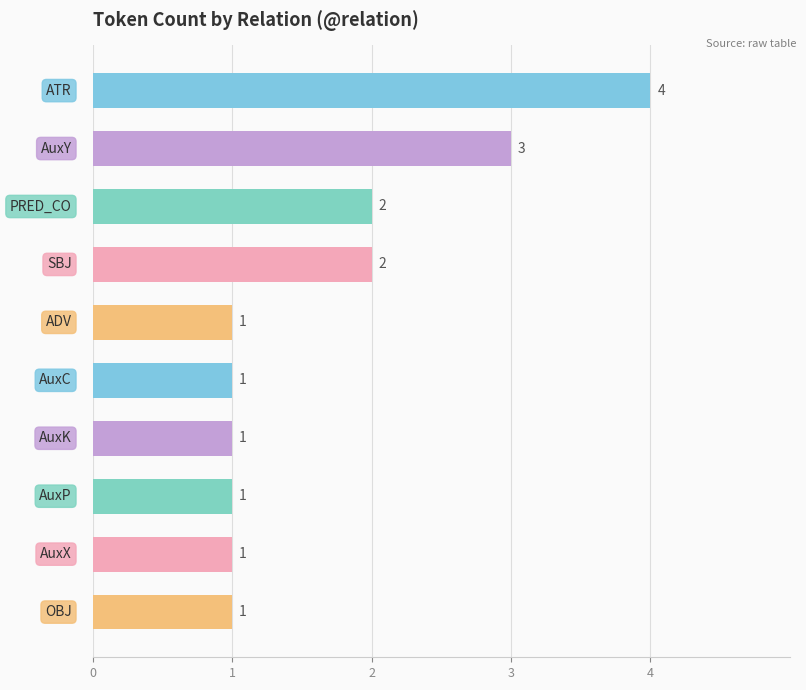

What is the value of the 4th bar from the top?

2